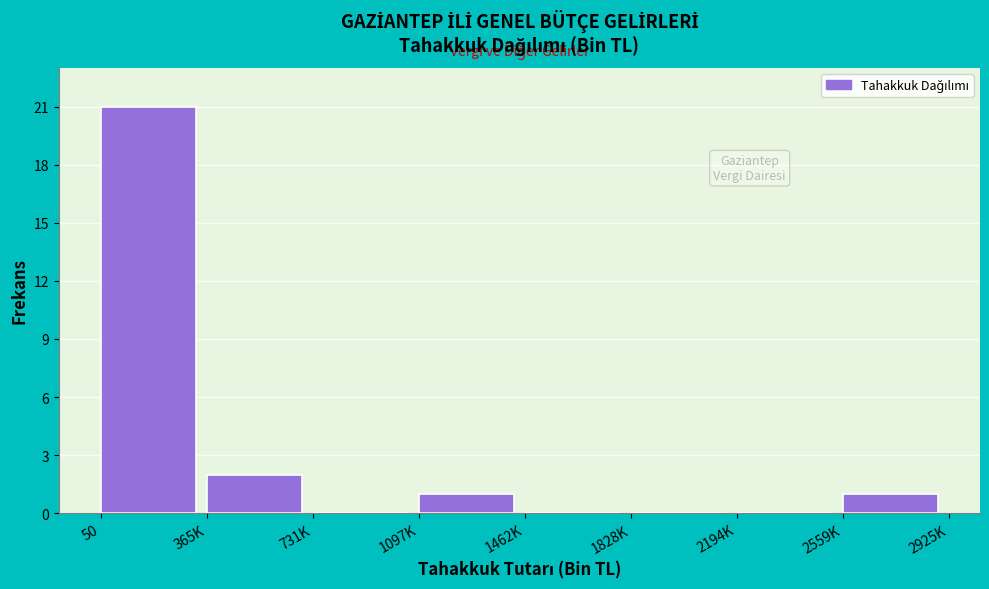

Reading left to right, extract all data points from this chart.

50=21	365K=2	731K=0	1097K=1	1462K=0	1828K=0	2194K=0	2559K=1